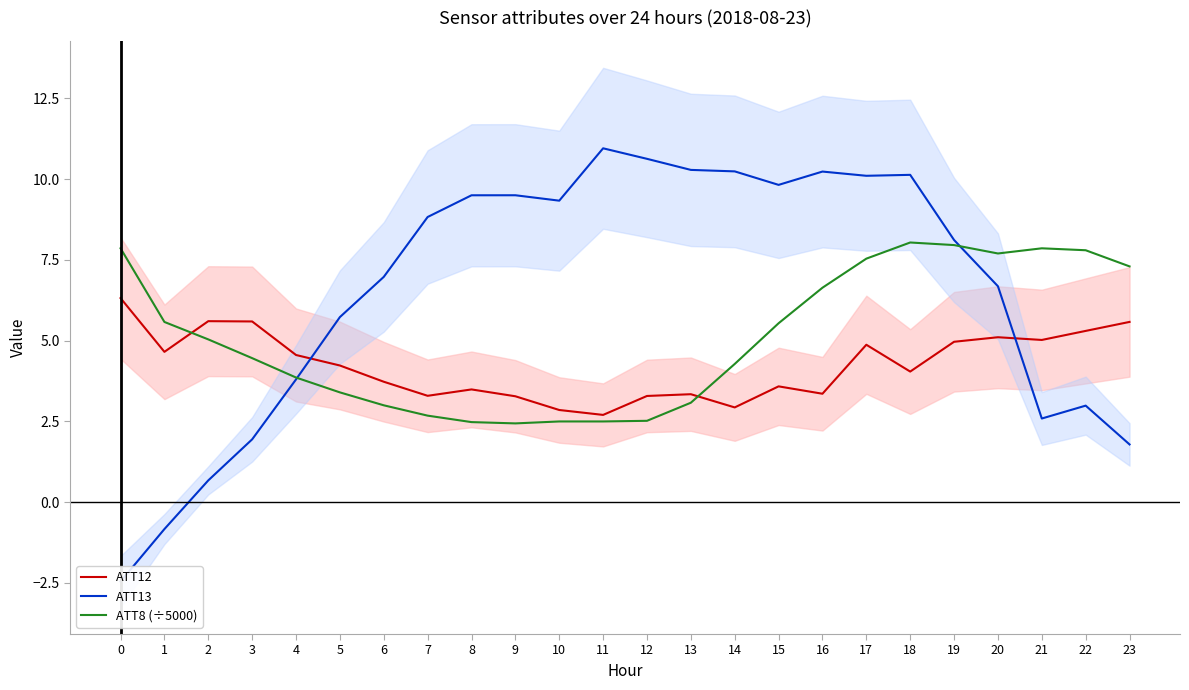

At which category is the sum across all series the highest?

17